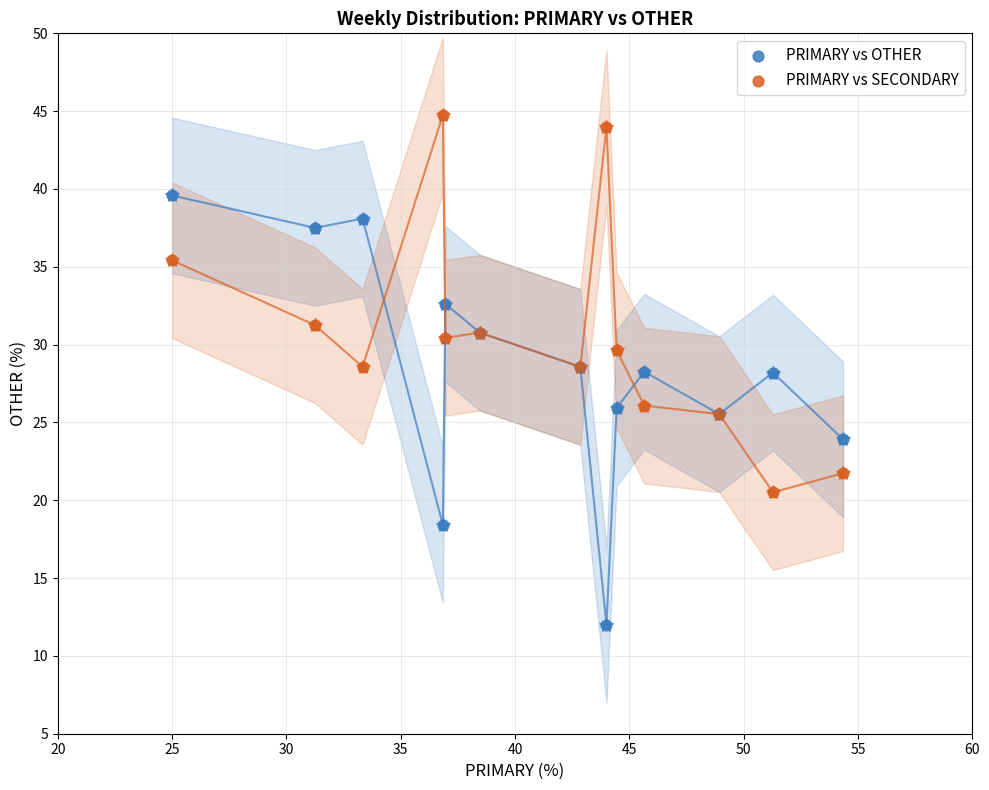

Which series contains the lowest Y value?

PRIMARY vs OTHER